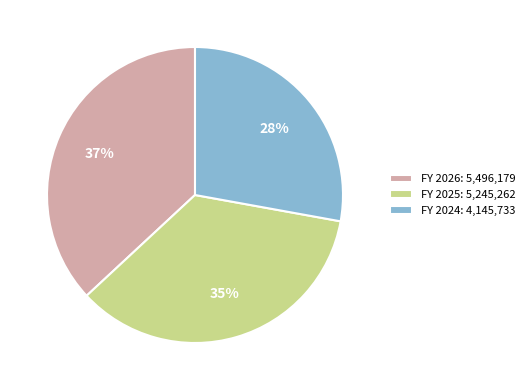

Between FY 2025: 5,245,262 and FY 2024: 4,145,733, which is larger?

FY 2025: 5,245,262